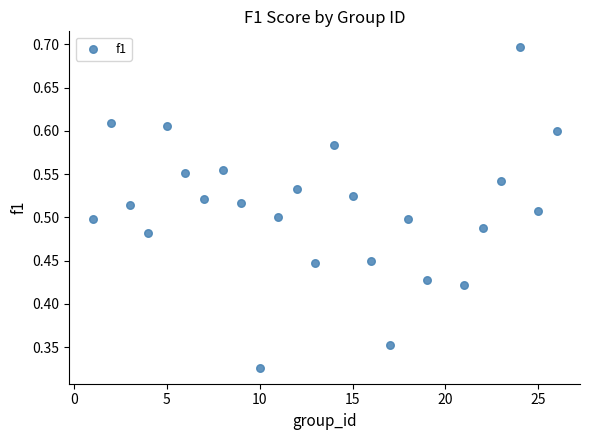

What is the range of X values (max minus min)?

25.0